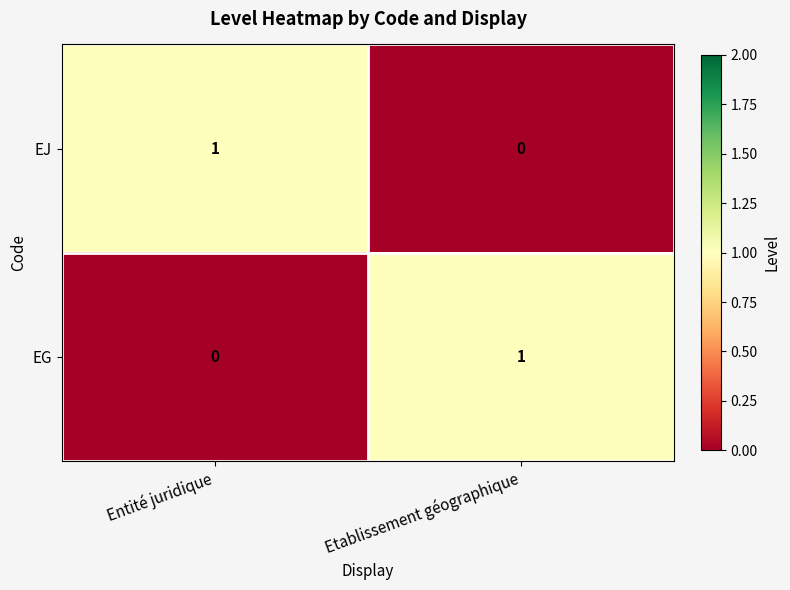

At which label is EJ closest to 0?

Etablissement géographique